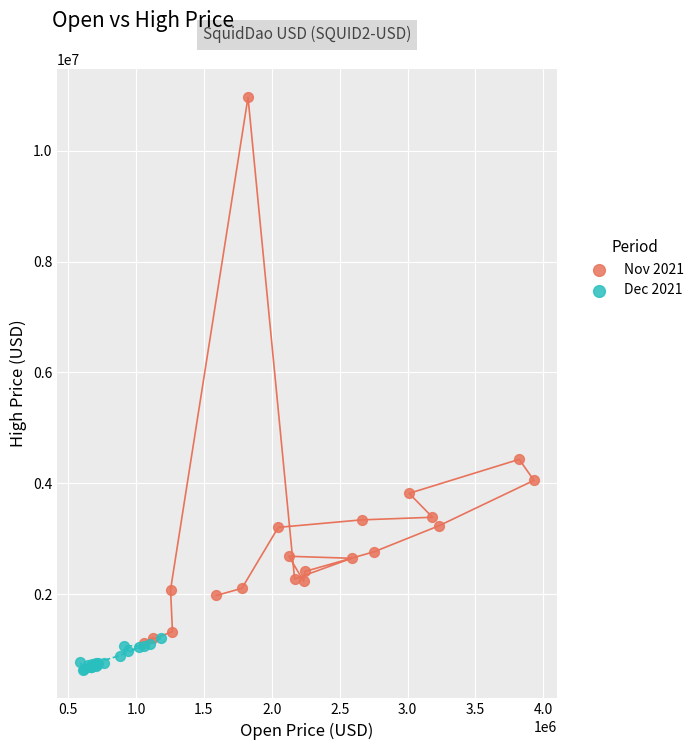

Which series reaches the minimum Y coordinate?

Dec 2021